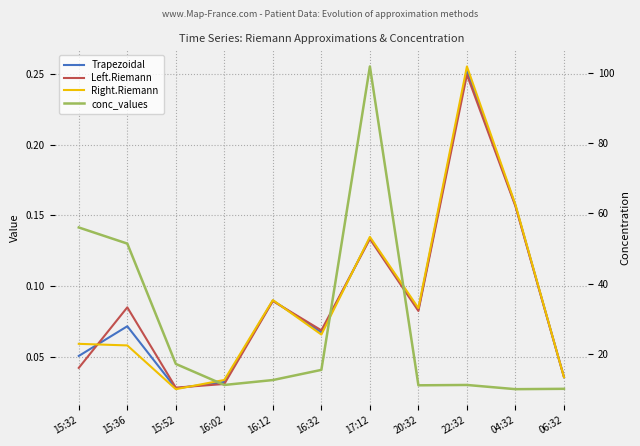

In Left.Riemann, how many points are higher than both neighbors (excluding endpoints)?

4